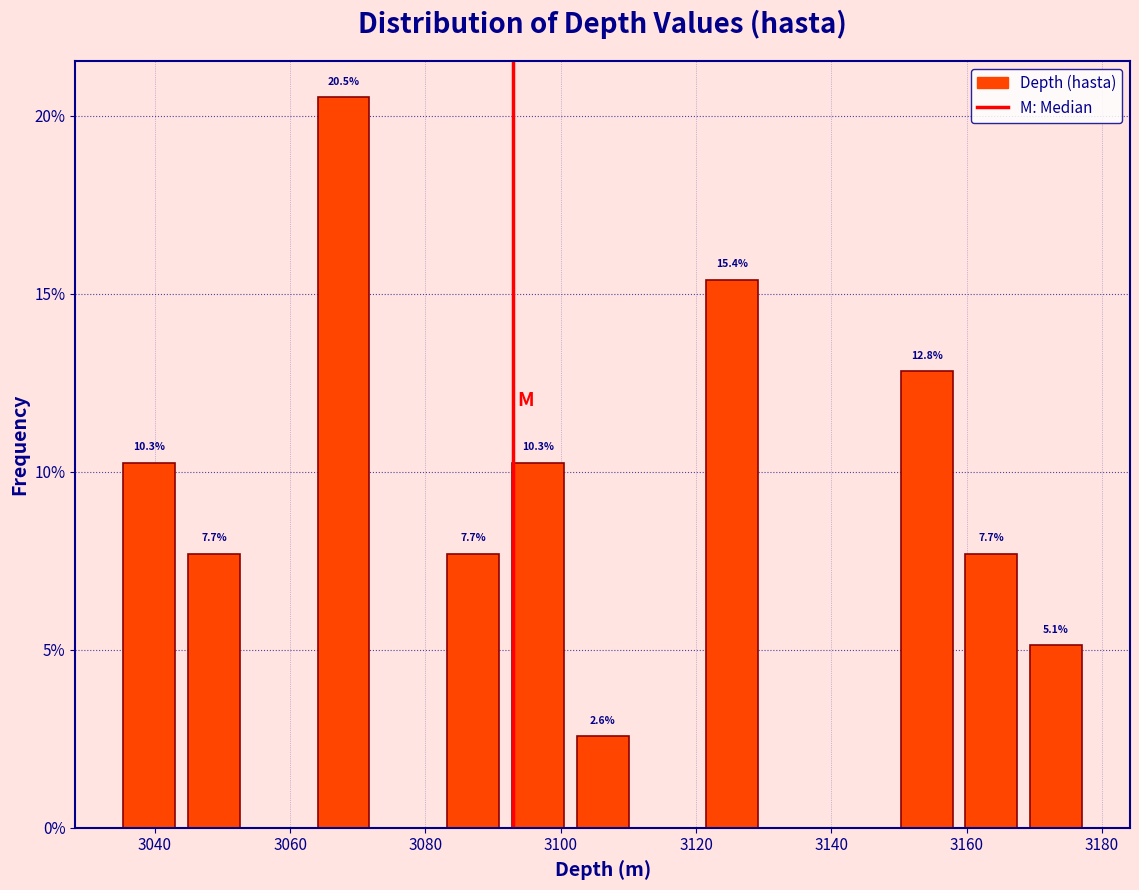

Over which range of the x-axis is the bar tallest?

3064 to 3072